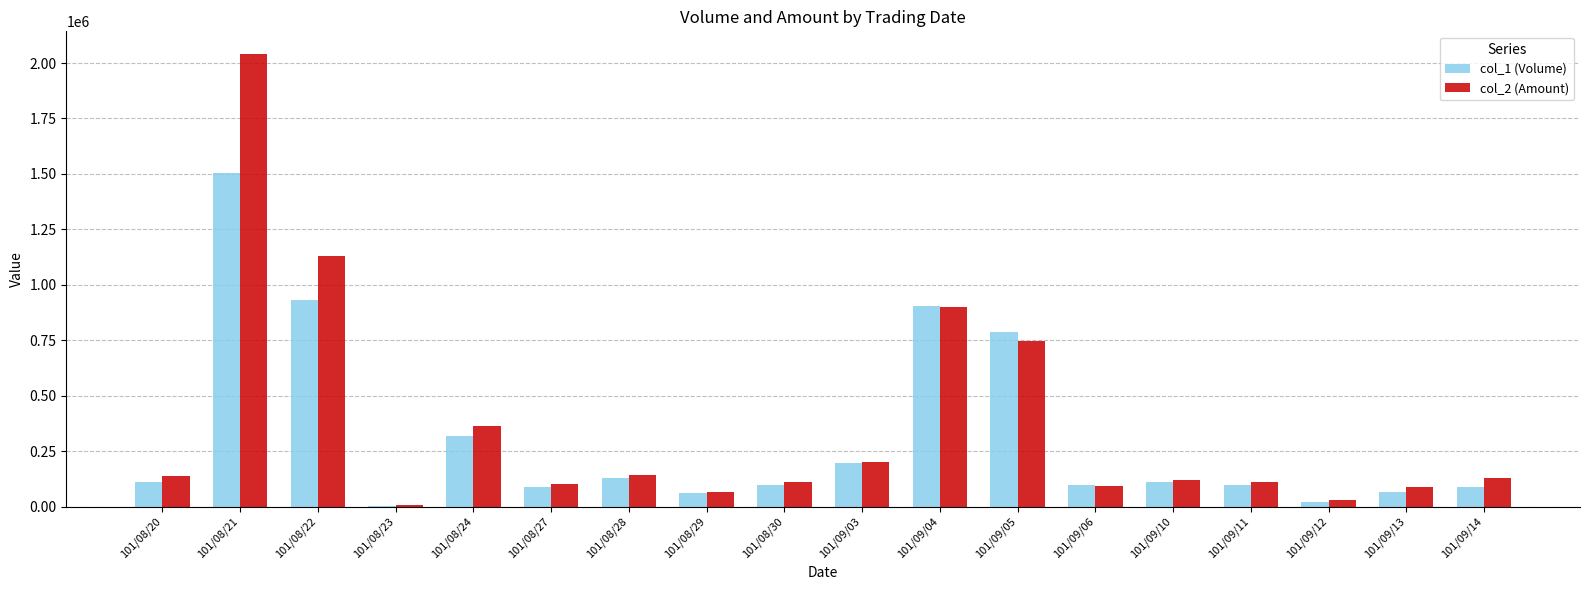

The col_1 (Volume) series shows 320000 at 101/08/24. True or false?

True